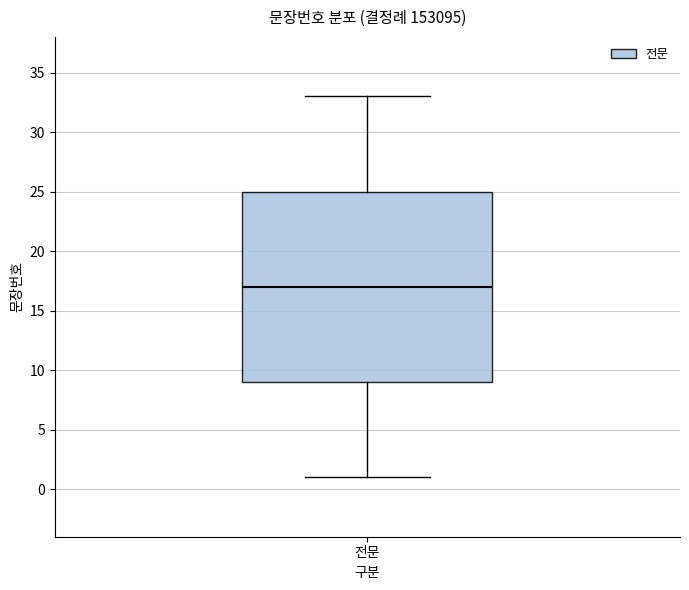

Read this box plot against the y-axis: the position of the median line, the range covered by the box, and the ends of both whiskers. The values are not printed on the chart, so give them approximately, as read against the axis.

median 17, box 9 to 25, whiskers 1 to 33